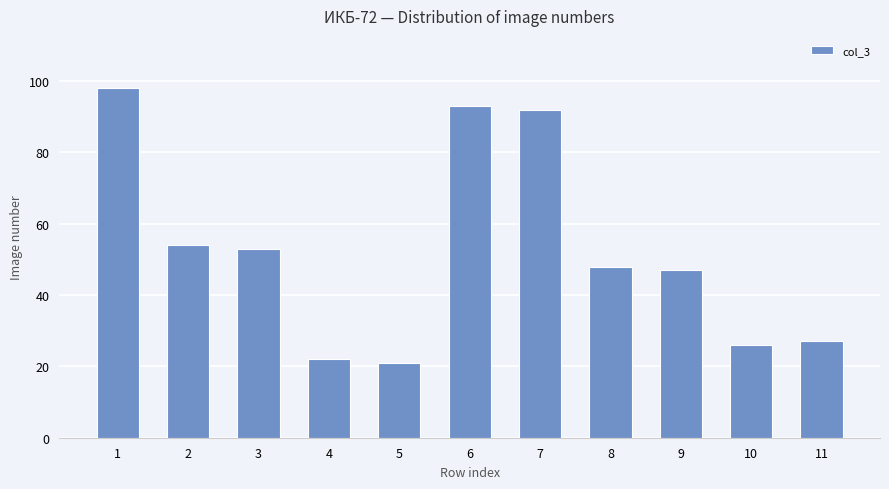

Reading left to right, extract all data points from this chart.

1=98	2=54	3=53	4=22	5=21	6=93	7=92	8=48	9=47	10=26	11=27